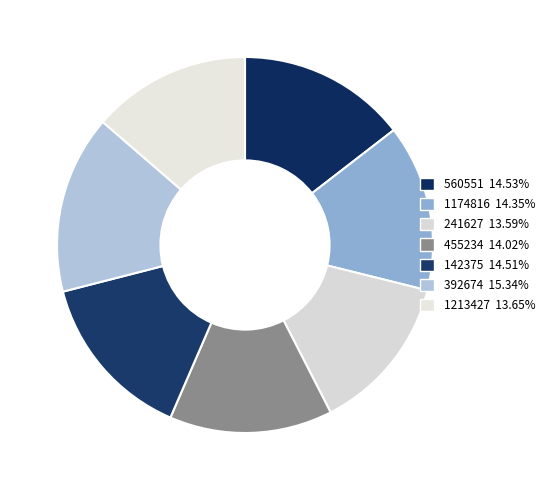

The 241627 slice represents 14% of the pie. True or false?

True